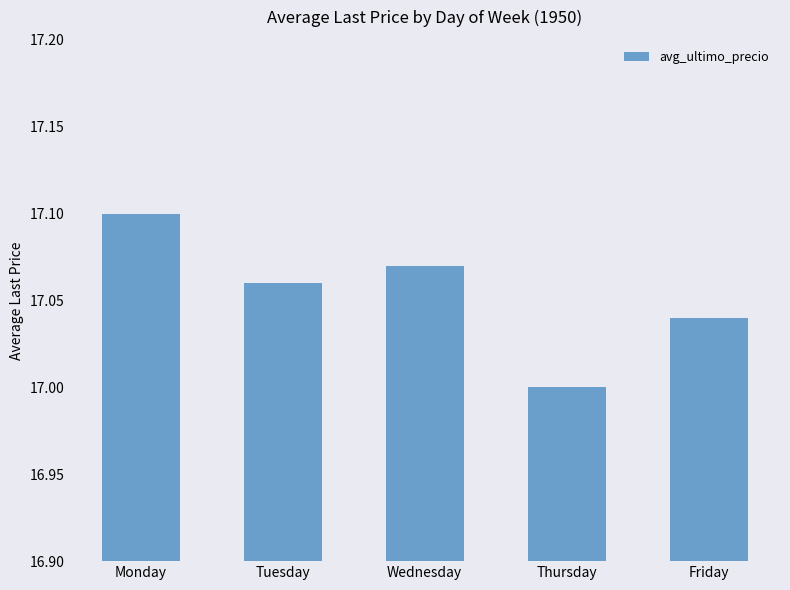

Which has a higher value, Thursday or Wednesday?

Wednesday